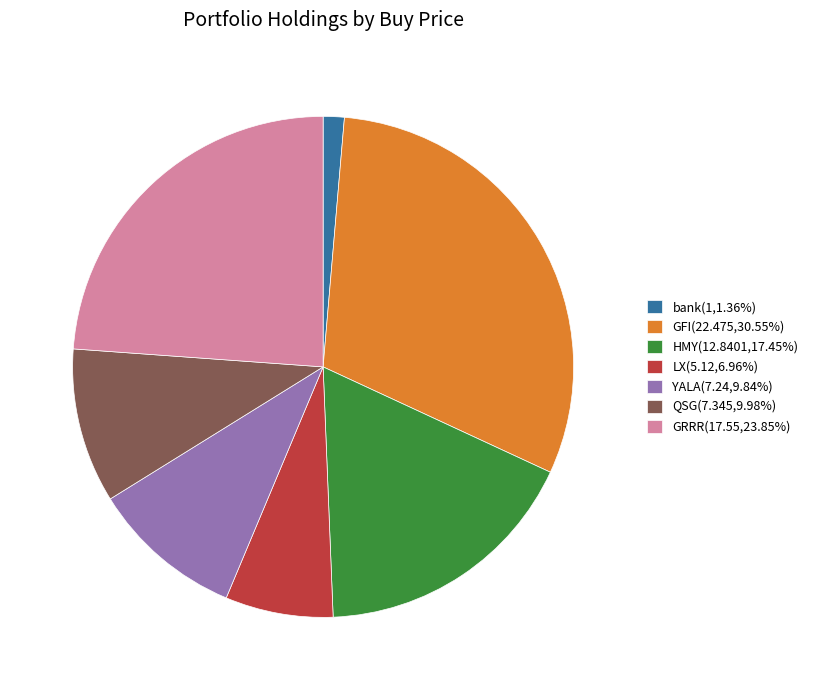

Do HMY(12.8401,17.45%) and GFI(22.475,30.55%) together represent more than half of the pie?

No